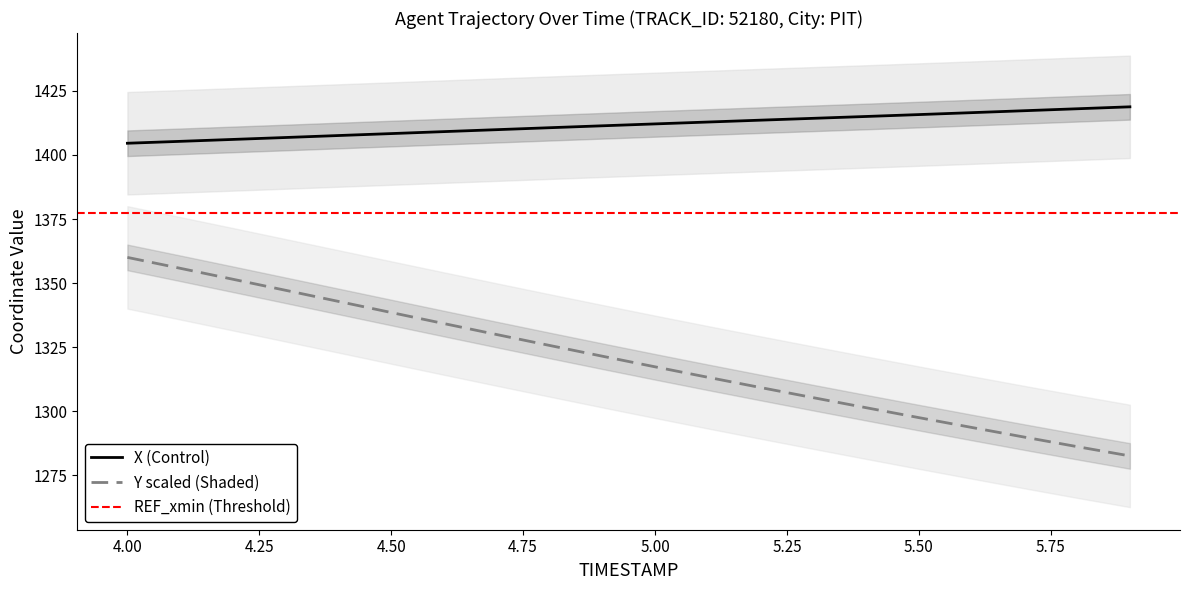

Does the chart display data point markers on the line(s)?

No